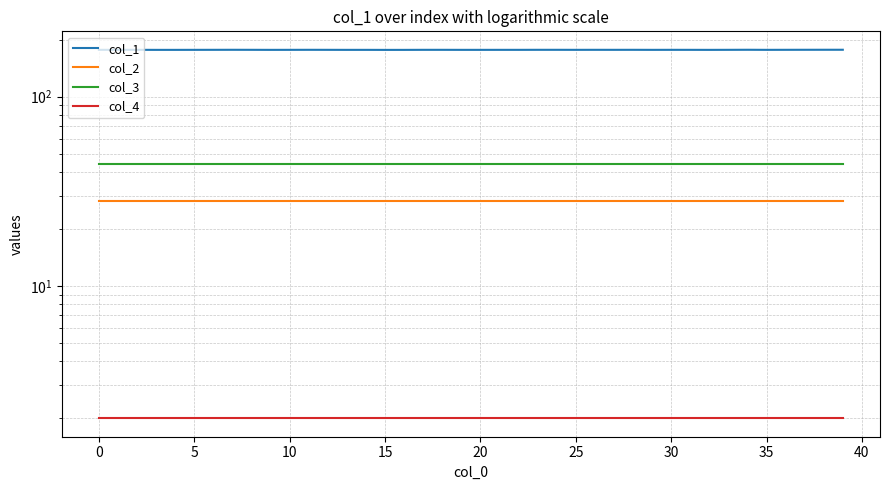

What are all the series names shown in the legend?

col_1, col_2, col_3, col_4